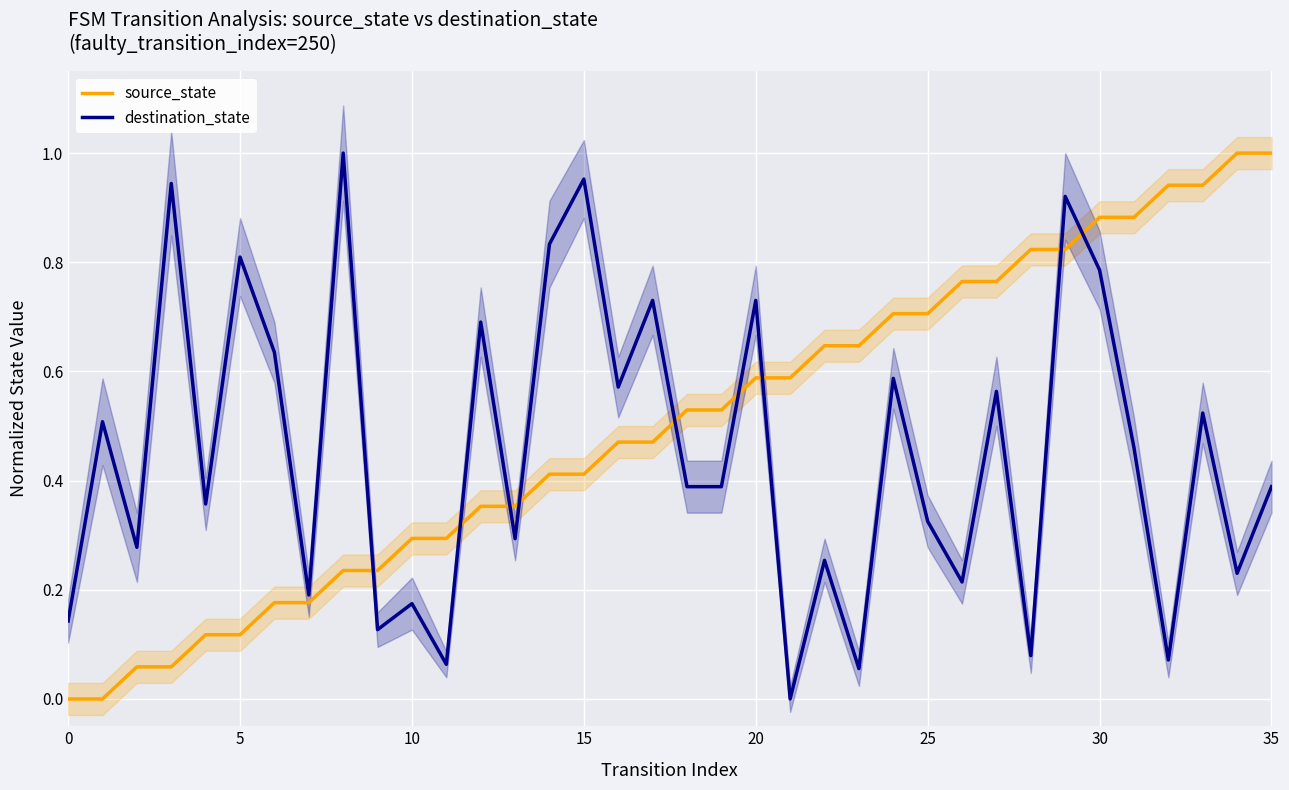

What is the difference between the highest and lowest values at 12?

0.3